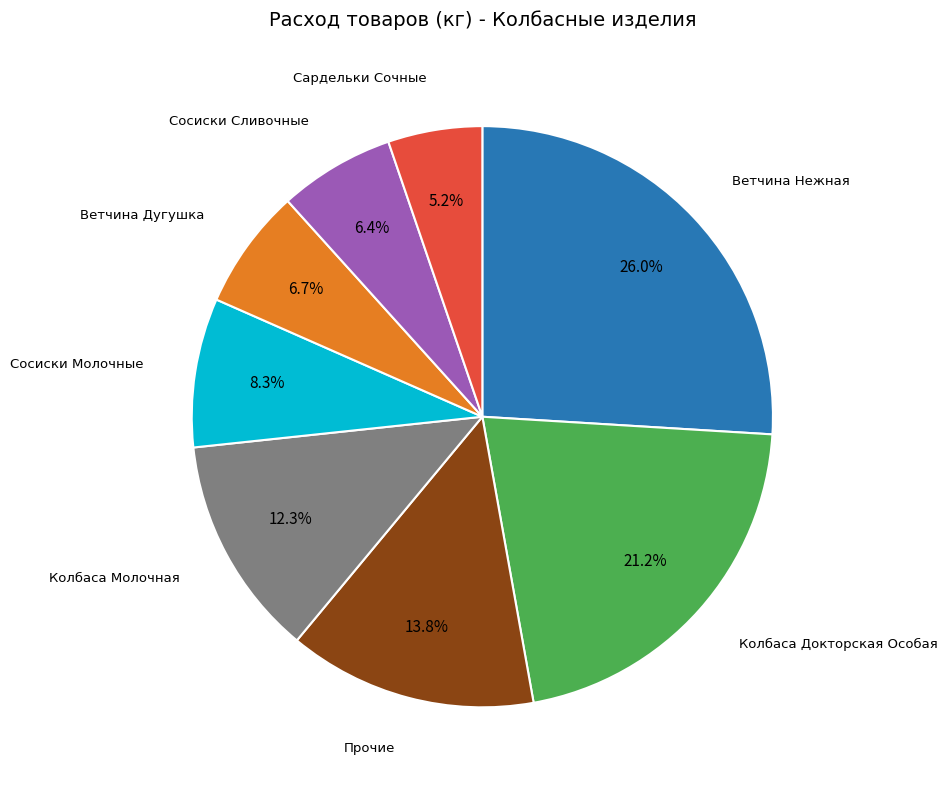

Is there a majority slice in this chart?

No